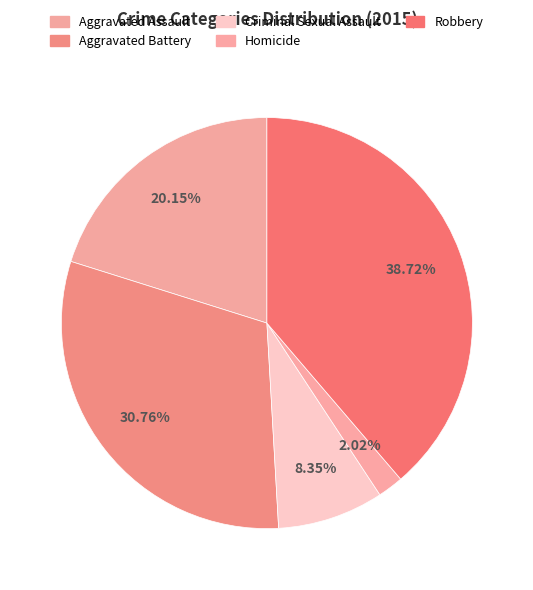

To the nearest percent, what portion does Homicide represent?

2%